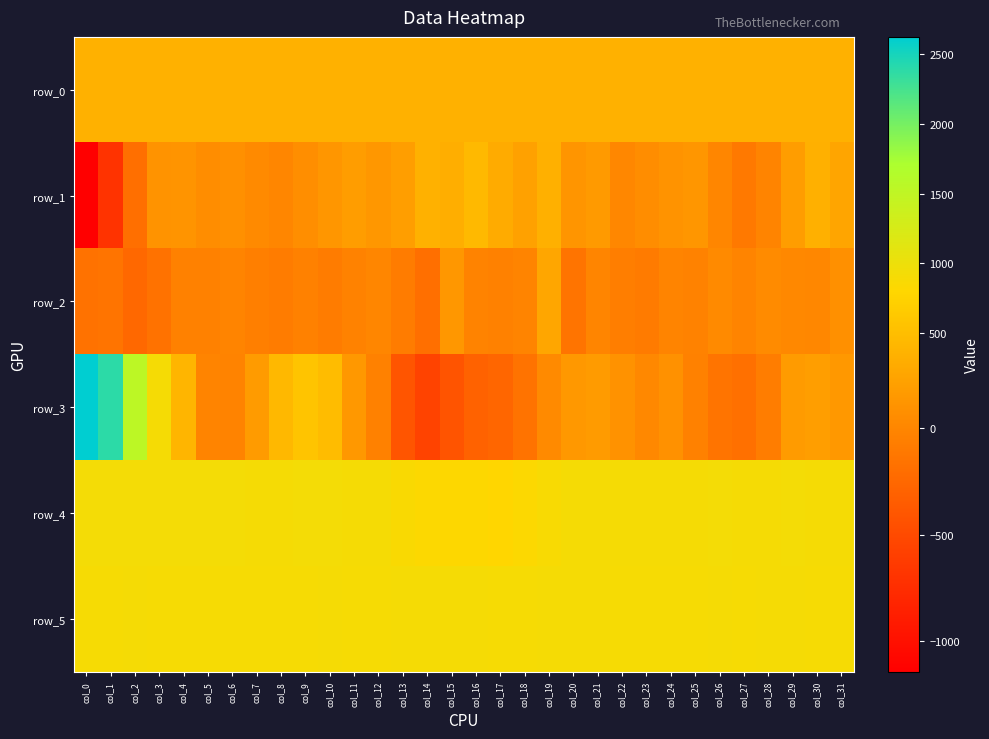

Which series has the largest total across all categories?

row_5